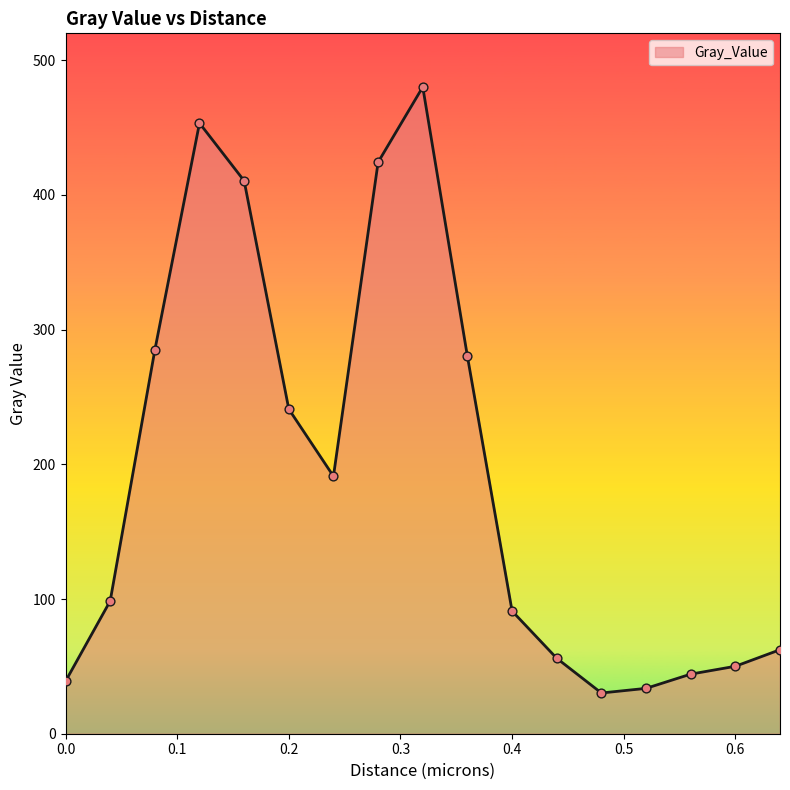

What is the difference between the maximum and minimum values?

449.9